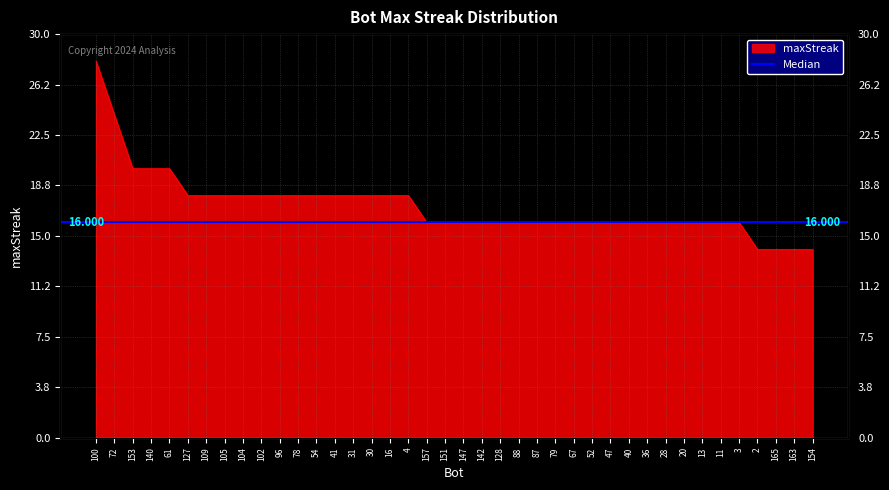

Rank the categories by value from lowest to highest.

2, 165, 163, 154, 157, 151, 147, 142, 128, 88, 87, 79, 67, 52, 47, 40, 36, 28, 20, 13, 11, 3, 127, 109, 105, 104, 102, 96, 78, 54, 41, 31, 30, 16, 4, 153, 140, 61, 72, 100